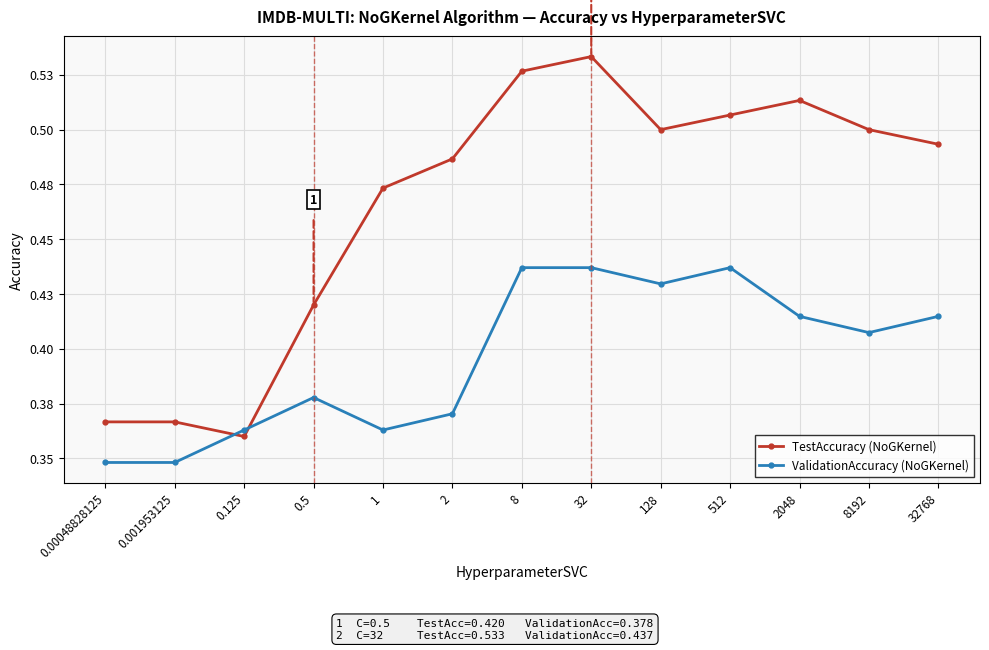

What is the maximum value for ValidationAccuracy (NoGKernel)?

0.4